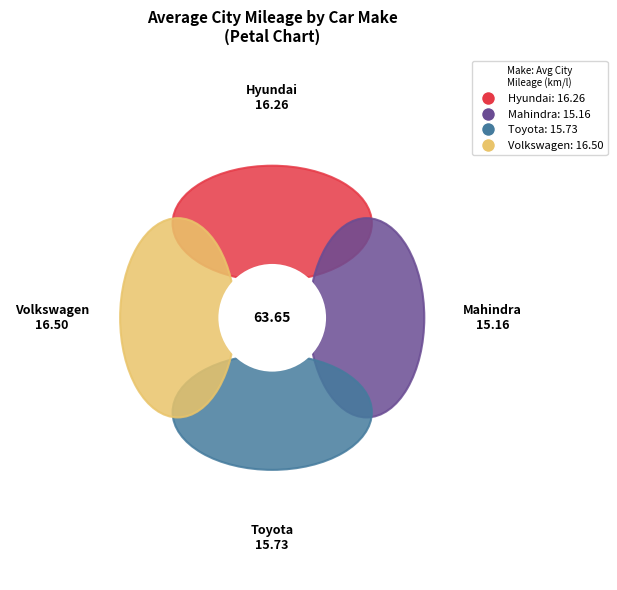

Rank the categories by value from highest to lowest.

Volkswagen, Hyundai, Toyota, Mahindra